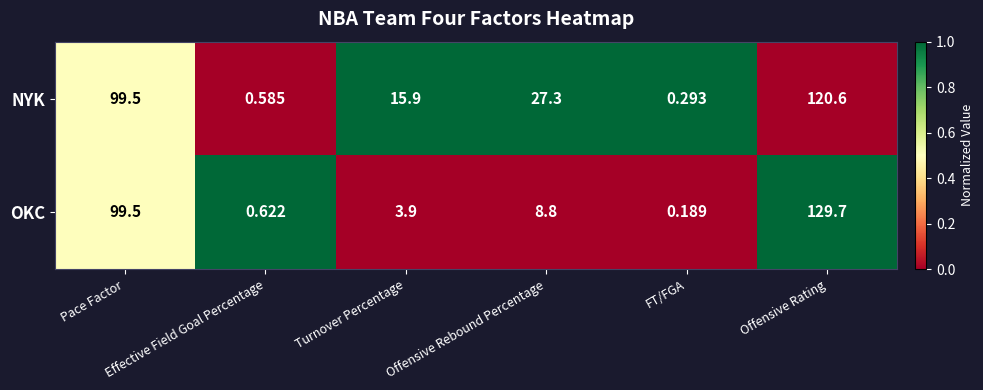

Which series has the largest total across all categories?

NYK